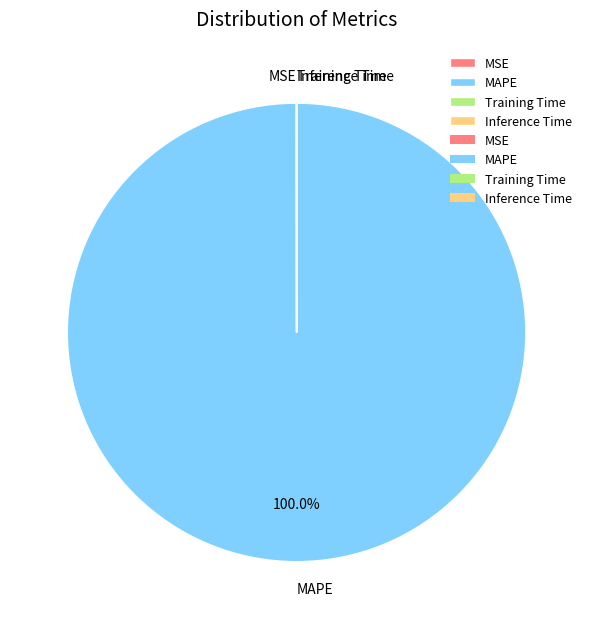

Which slice is the largest?

MAPE